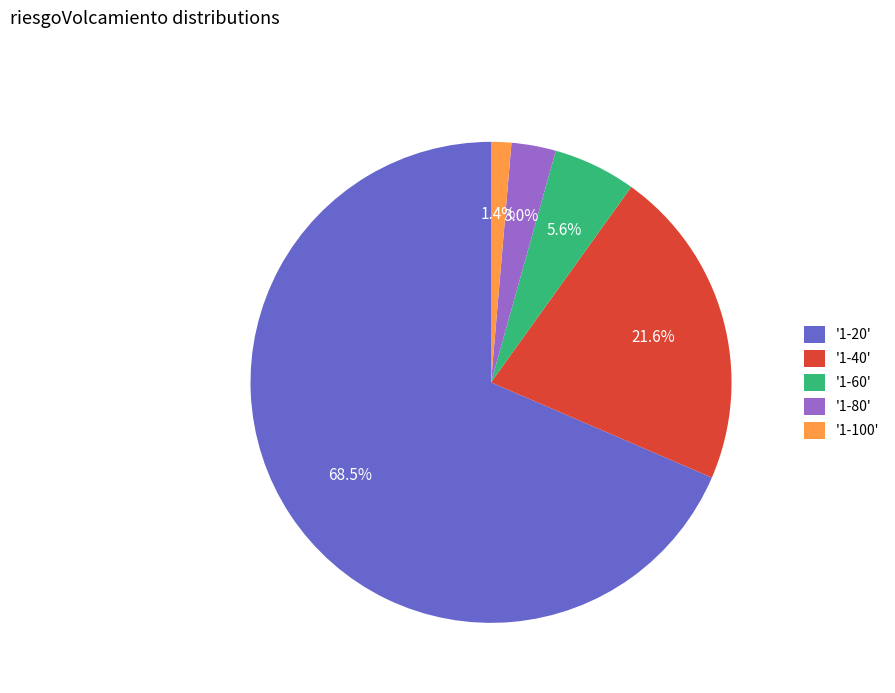

Rank the categories by value from lowest to highest.

'1-100', '1-80', '1-60', '1-40', '1-20'